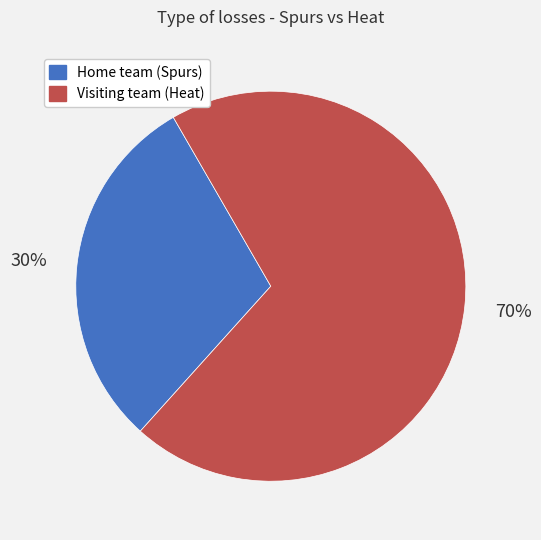

What is the largest slice in the pie chart?

Visiting team (Heat)